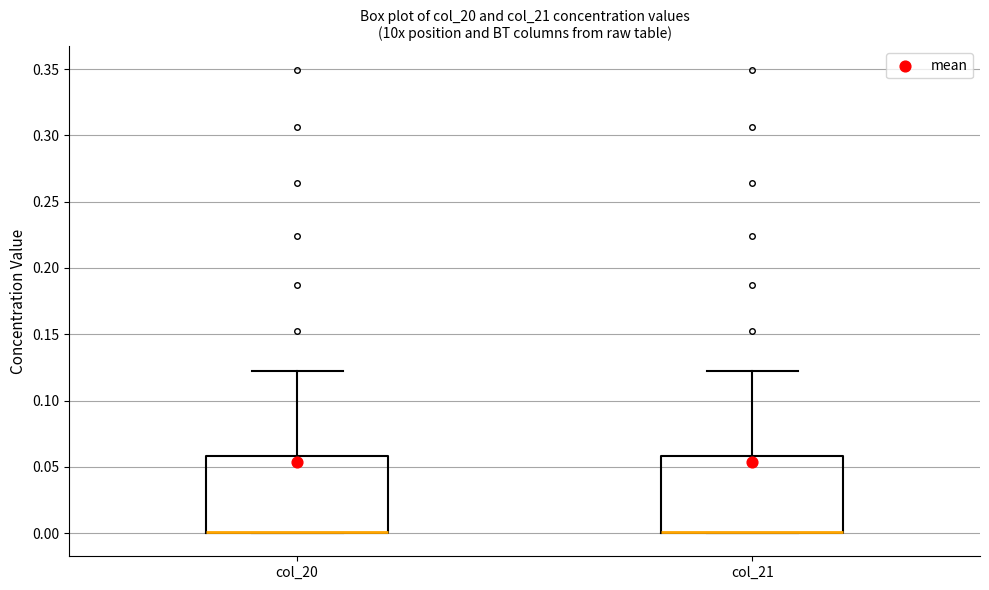

Reading left to right, read every box against the y-axis: the position of its median line, the range the box covers, and the ends of its whiskers. The values are not printed on the chart, so give them approximately, as read against the axis.

col_20: median 0.00 (drawn on the box's lower edge), box 0.00 to 0.06, whiskers 0.00 to 0.12
col_21: median 0.00 (drawn on the box's lower edge), box 0.00 to 0.06, whiskers 0.00 to 0.12